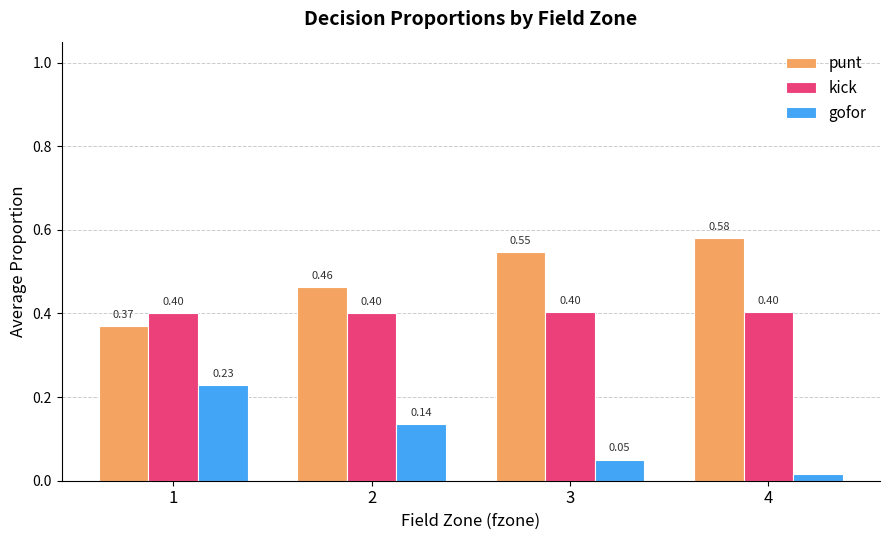

What is the average value of the kick series?

0.4